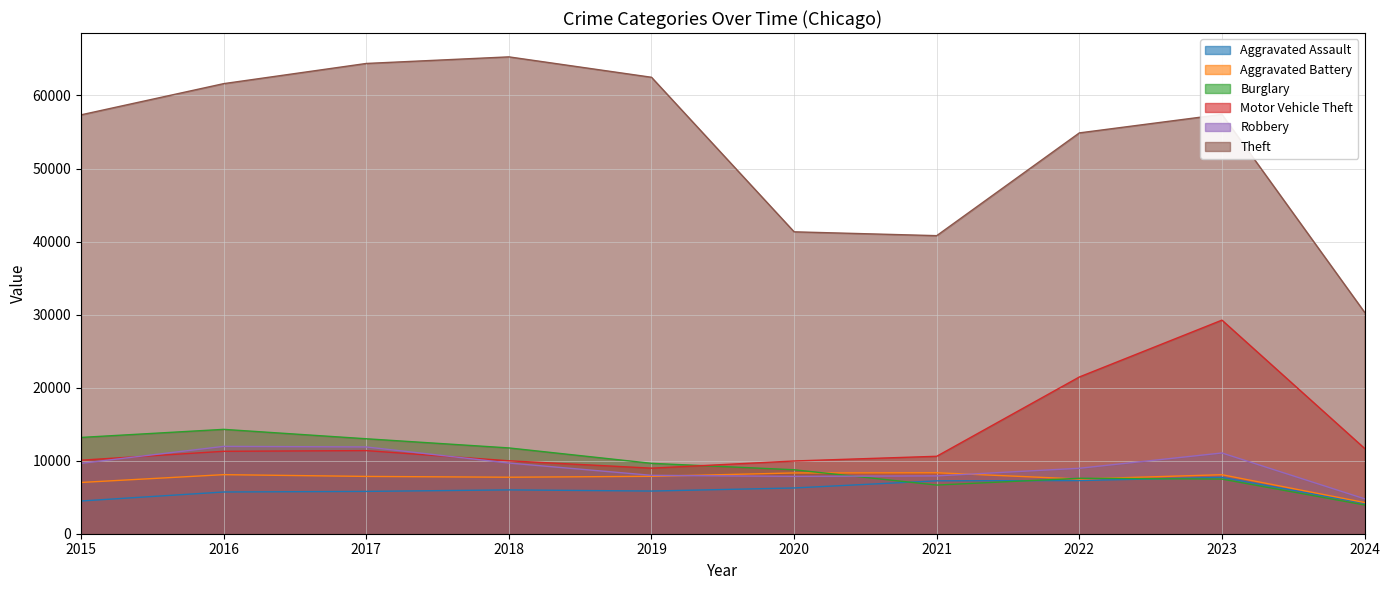

Count the number of categories in the chart.

10